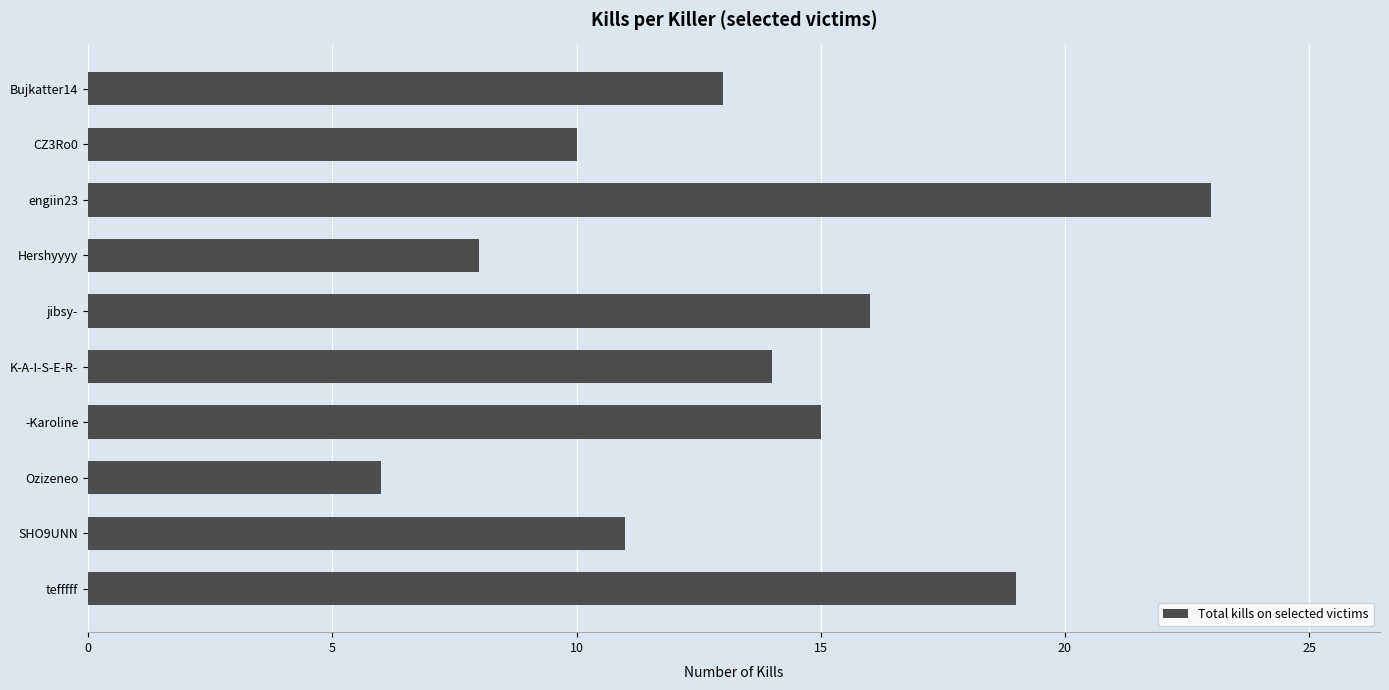

At which label is the value closest to 14?

K-A-I-S-E-R-